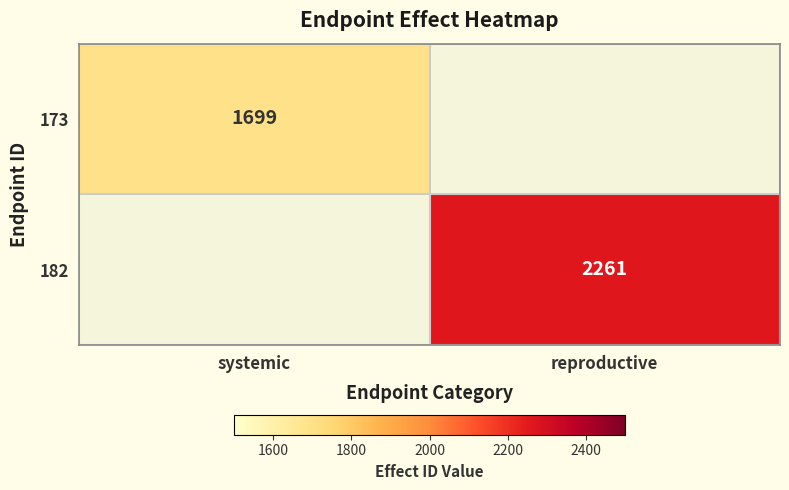

Which label corresponds to the smallest value in the chart?

systemic